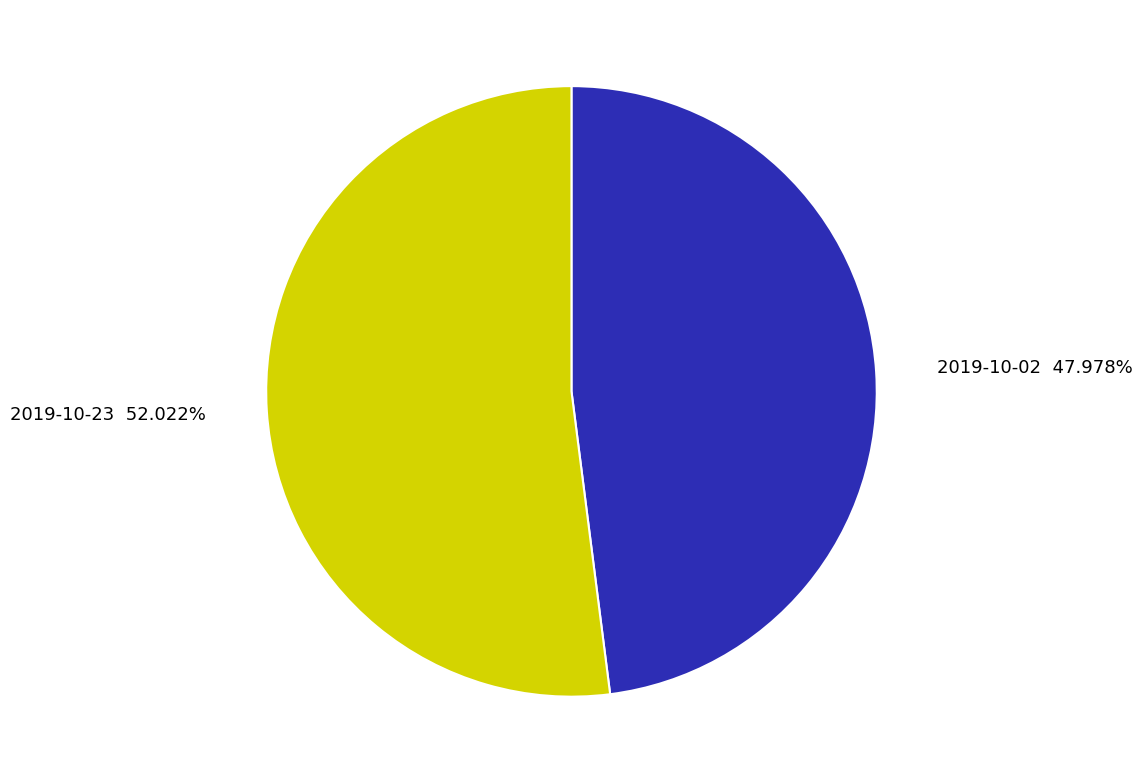

True or false: 2019-10-02 accounts for 48% of the total.

True